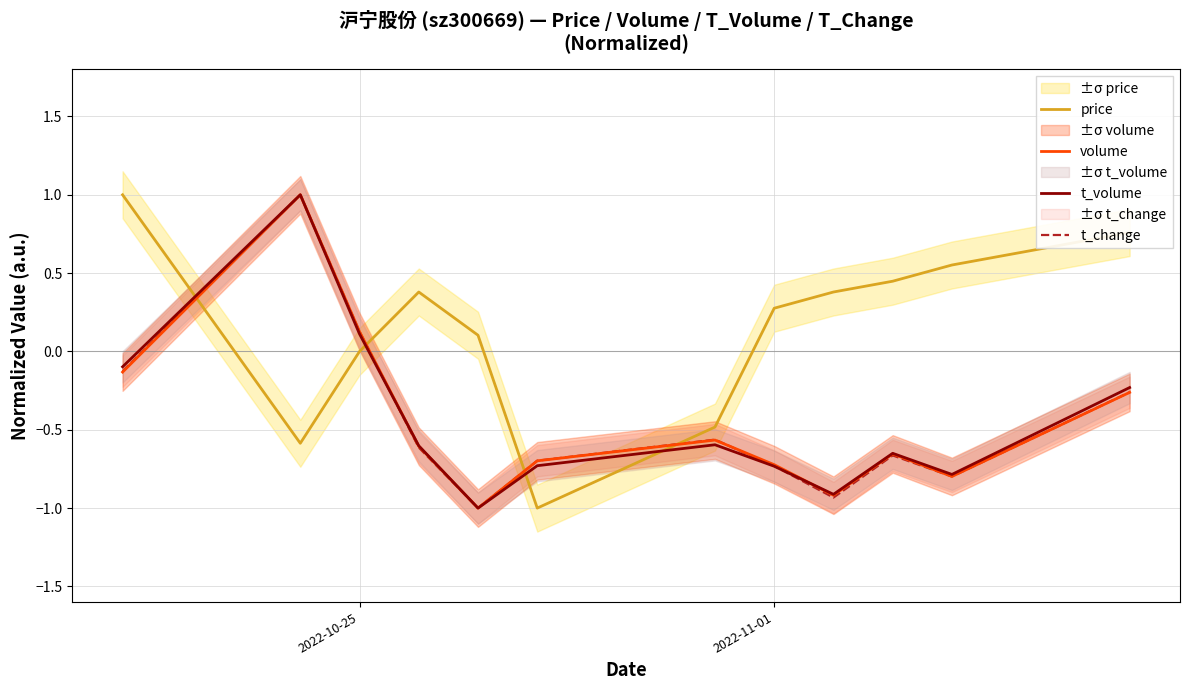

What is the maximum value for price?

1.0